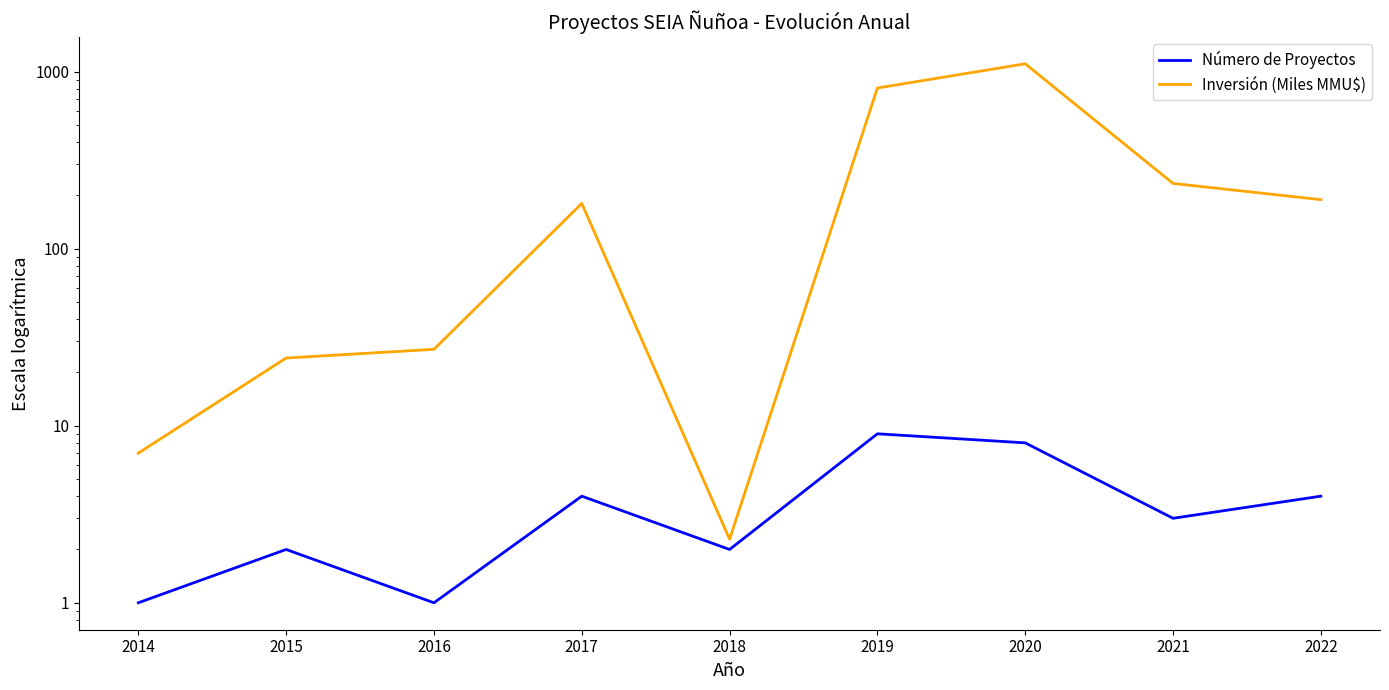

At which label does Inversión (Miles MMU$) first exceed 179?

2017